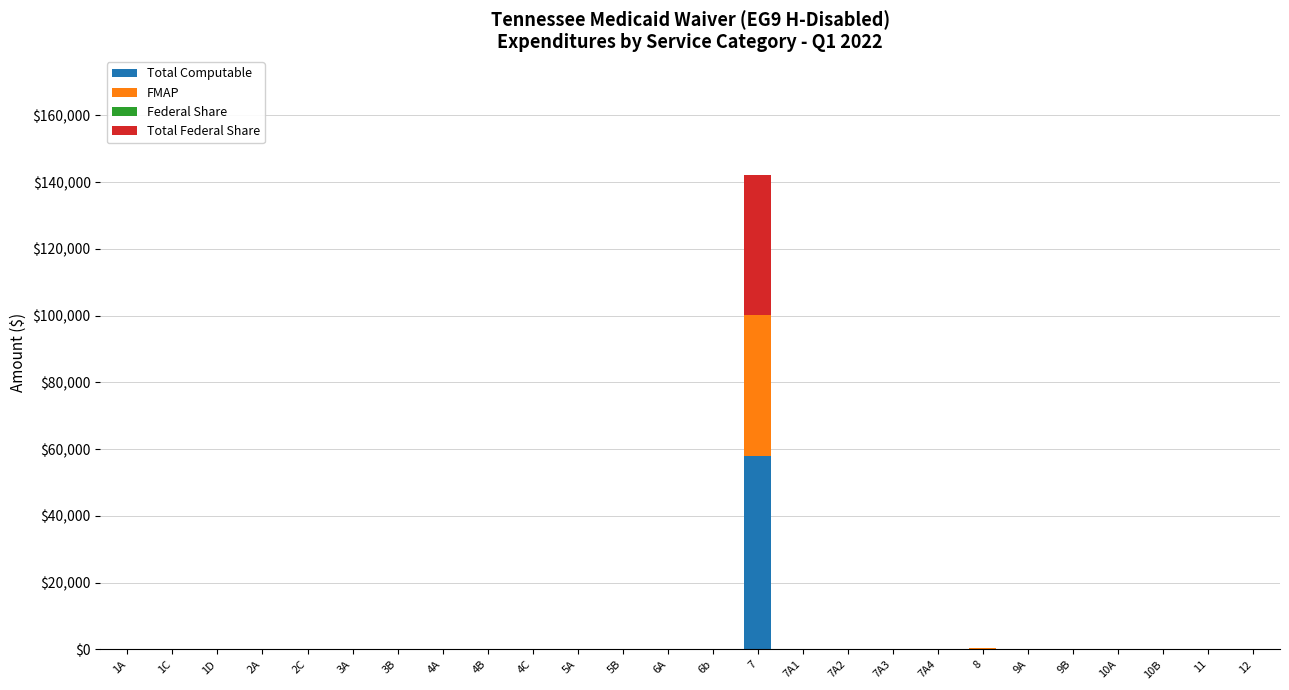

What is the sum of all Total Computable values?

58230